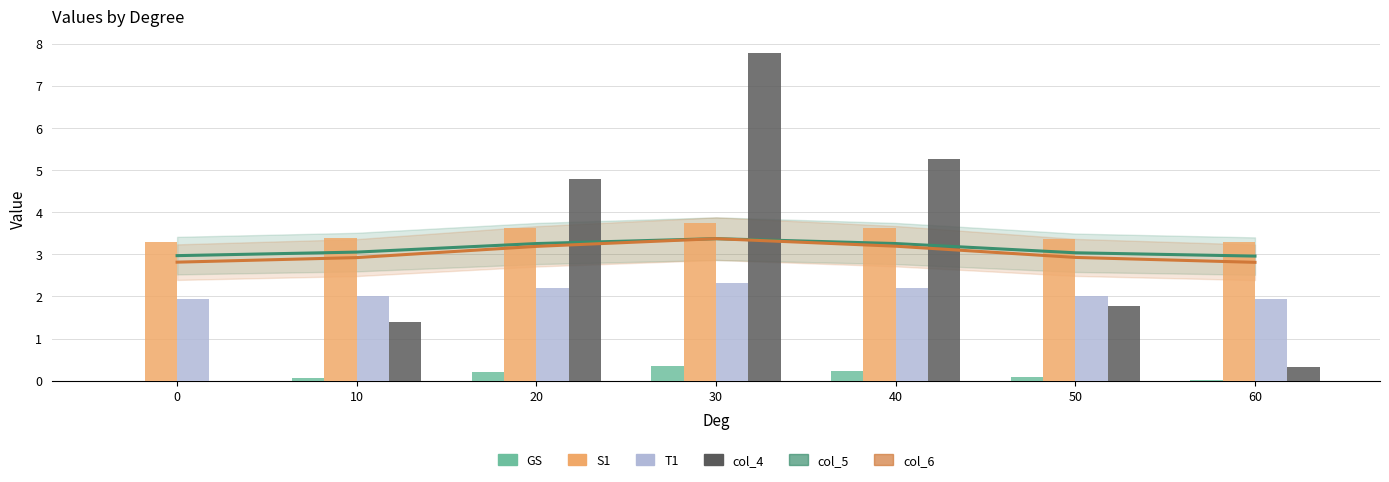

Which series has the largest range (max minus min)?

col_4